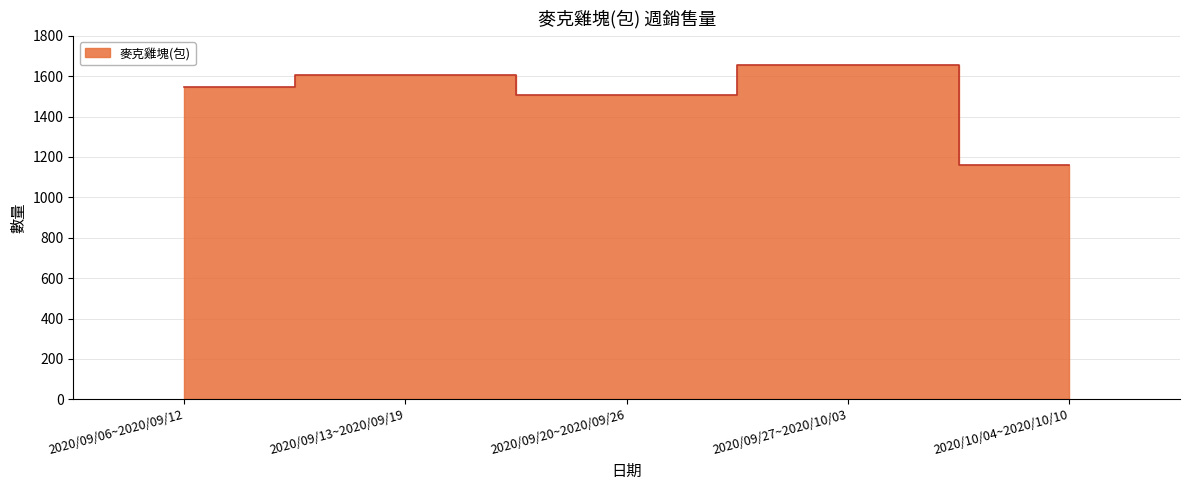

What is the difference between the values at 2020/09/27~2020/10/03 and 2020/09/13~2020/09/19?

48